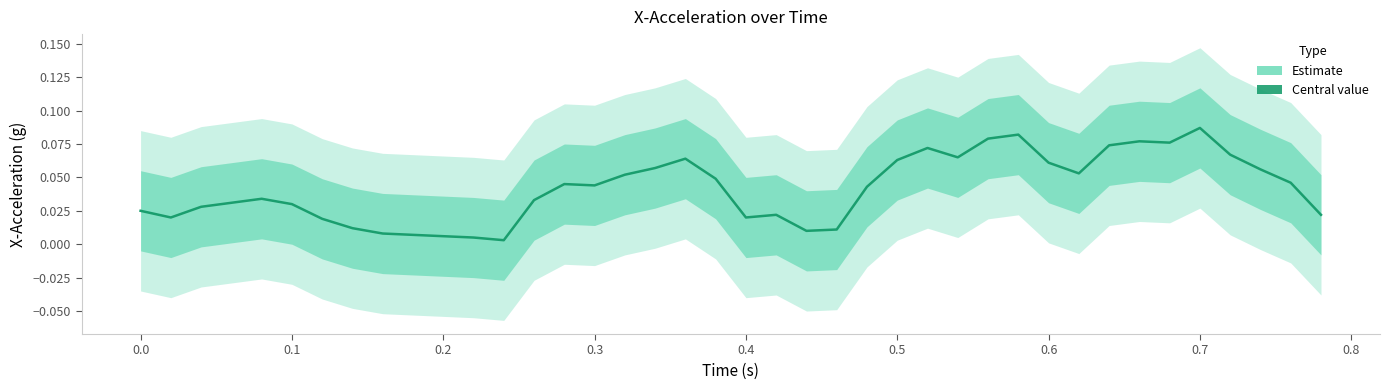

What is the difference between the second highest and minimum values?

0.1